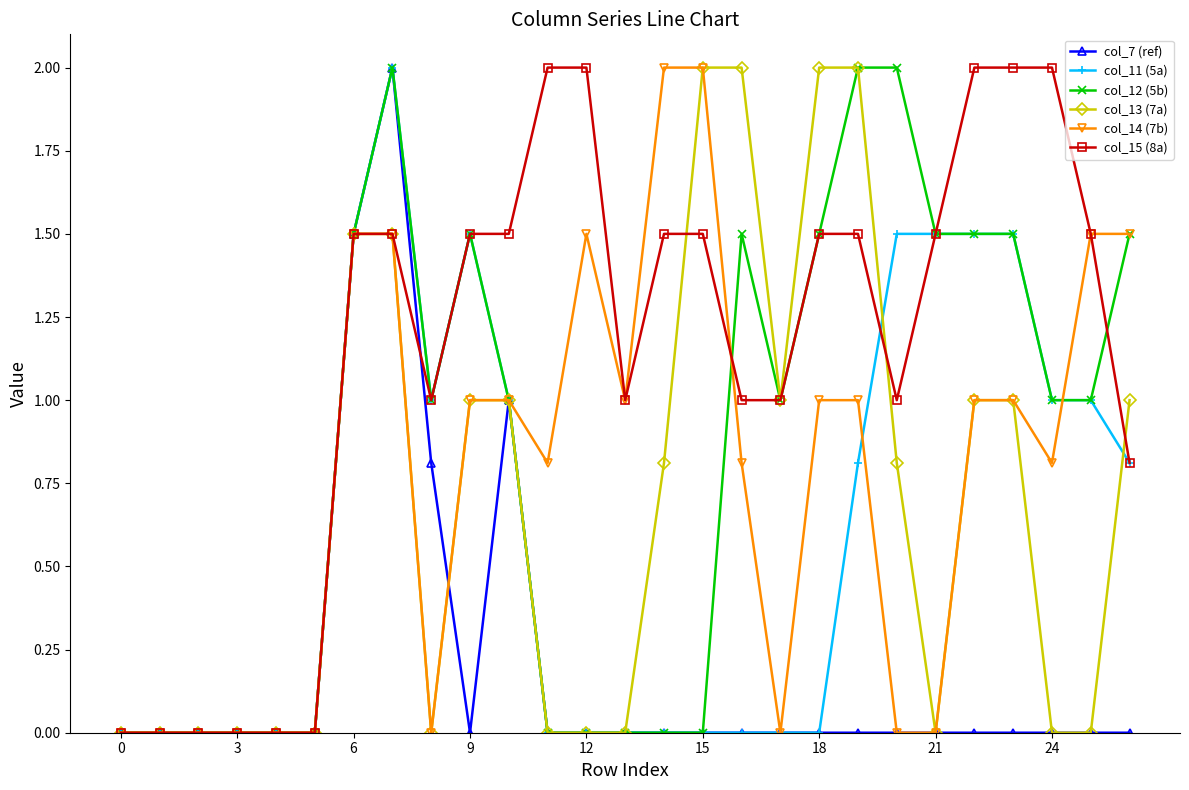

True or false: col_14 (7b) has more than 0 points higher than both neighbors.

True